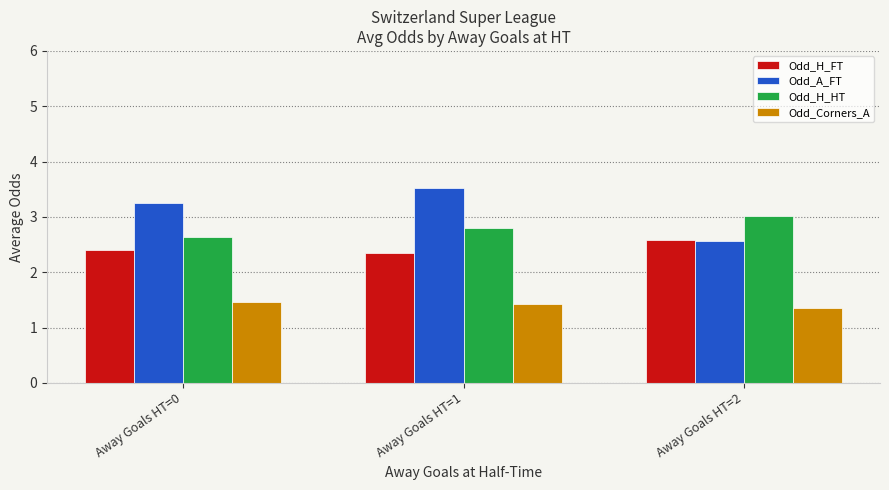

List the series in order of their overall mean, lowest first.

Odd_Corners_A, Odd_H_FT, Odd_H_HT, Odd_A_FT